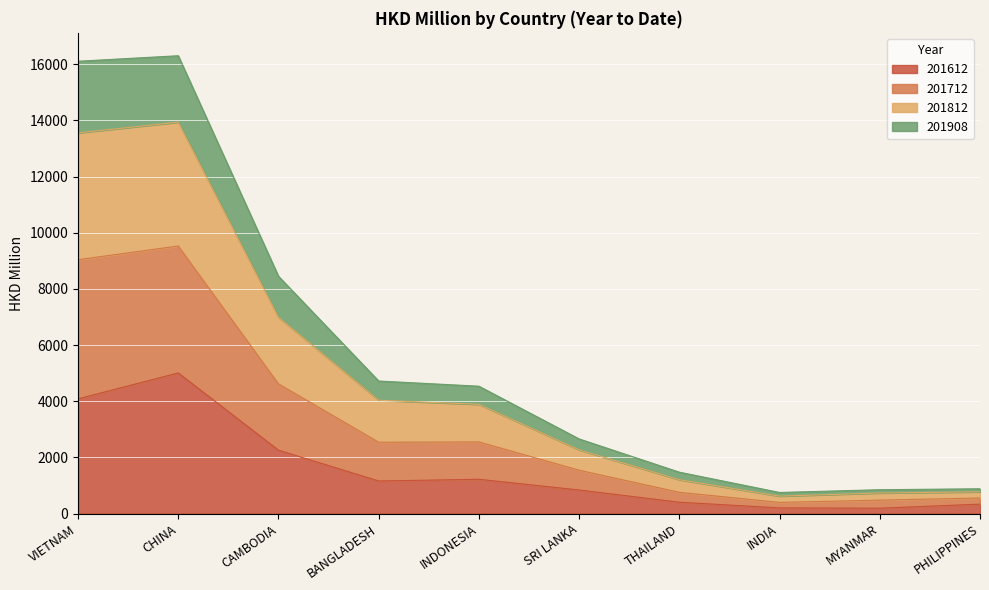

At which category does the chart reach its peak across all series?

CHINA